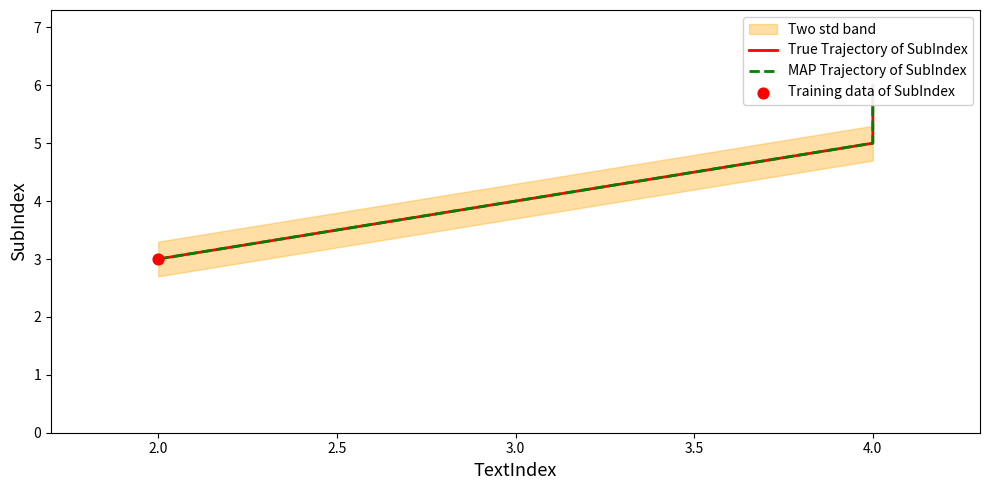

Which series reaches the maximum Y coordinate?

True Trajectory of SubIndex